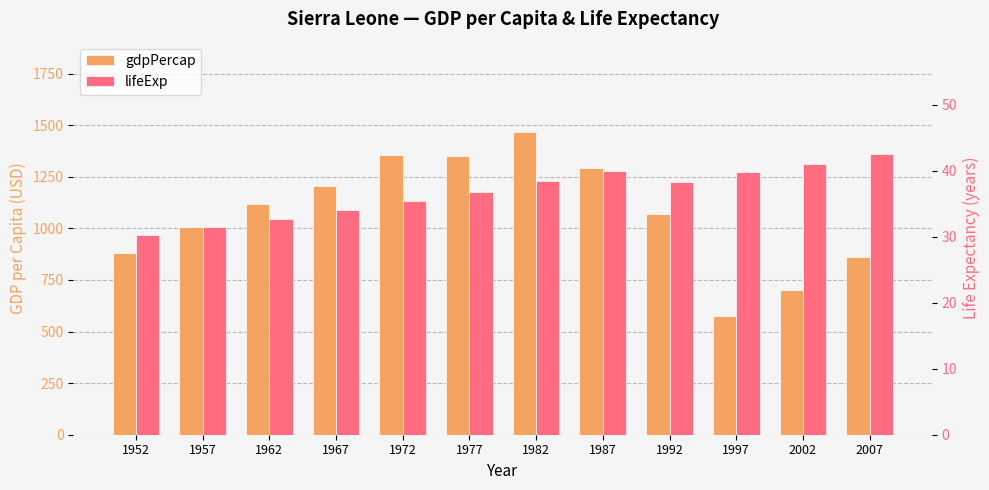

What is the sum of the lifeExp values at 1977 and 1982?

75.2